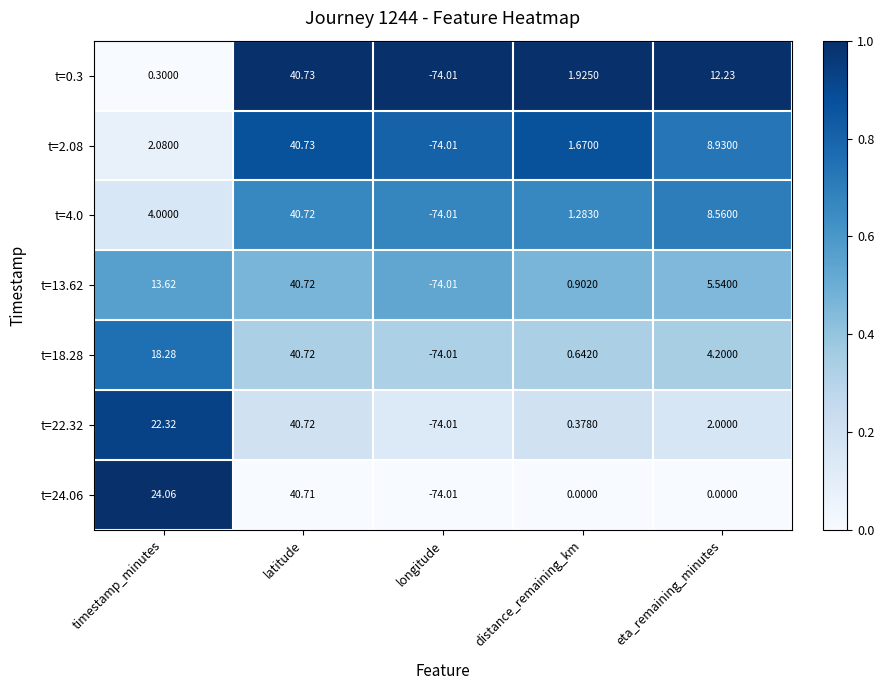

At how many categories does at least one series exceed 0?

4